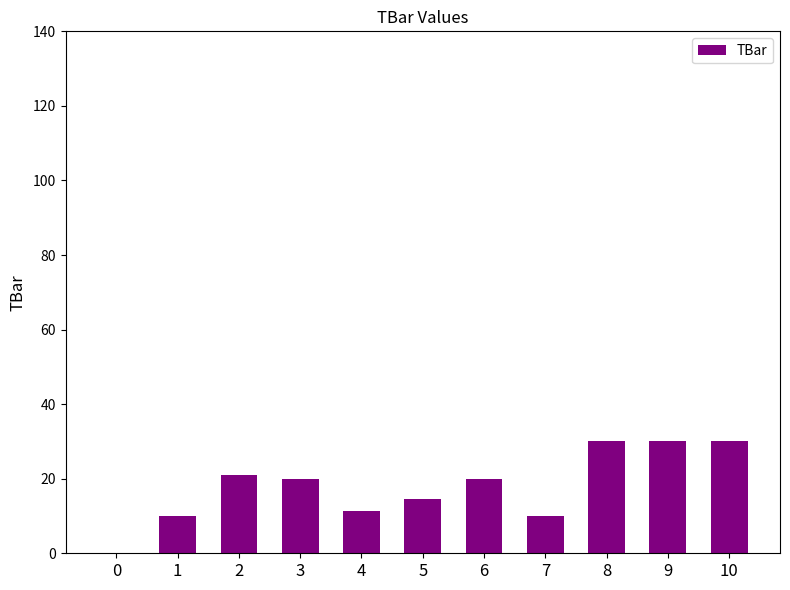

True or false: the data shows 30.0 at 9.

True